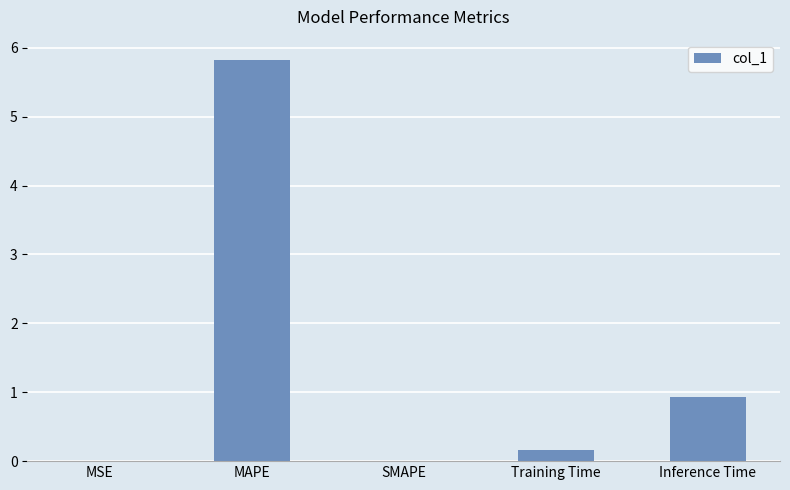

Does the chart contain stacked bars?

No